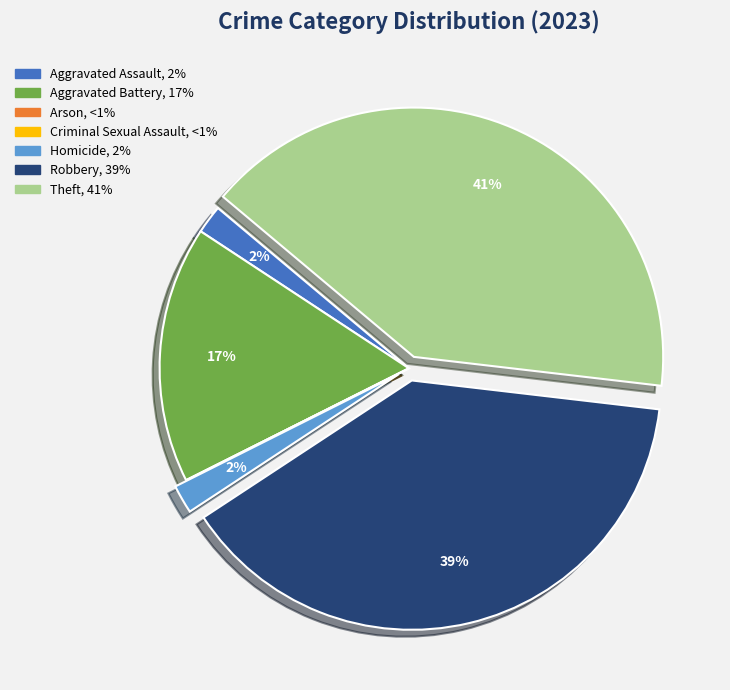

To the nearest percent, what is the average slice percentage?

14%